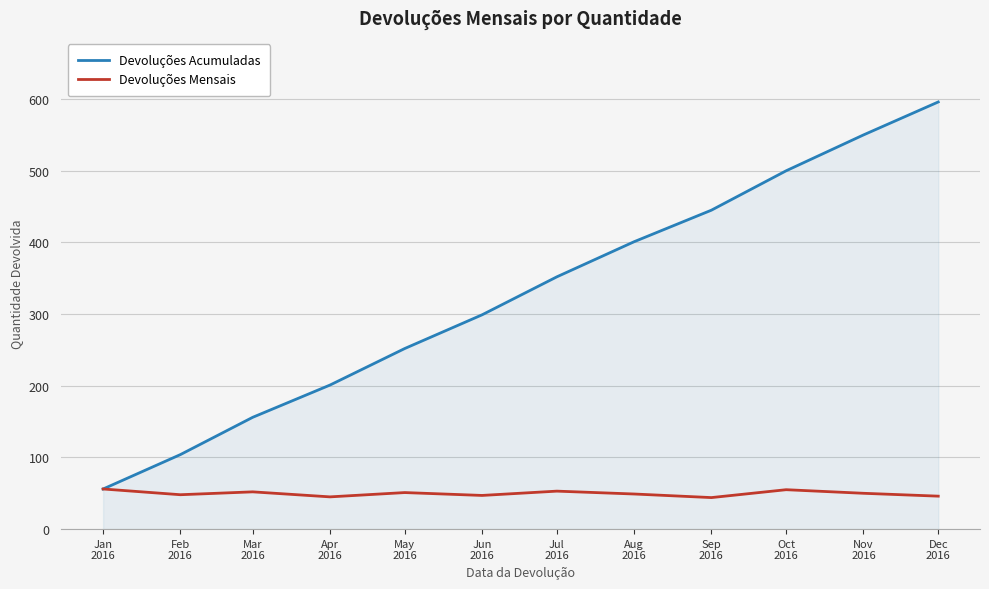

True or false: Devoluções Mensais has a value of 47 at Jun
2016.

True